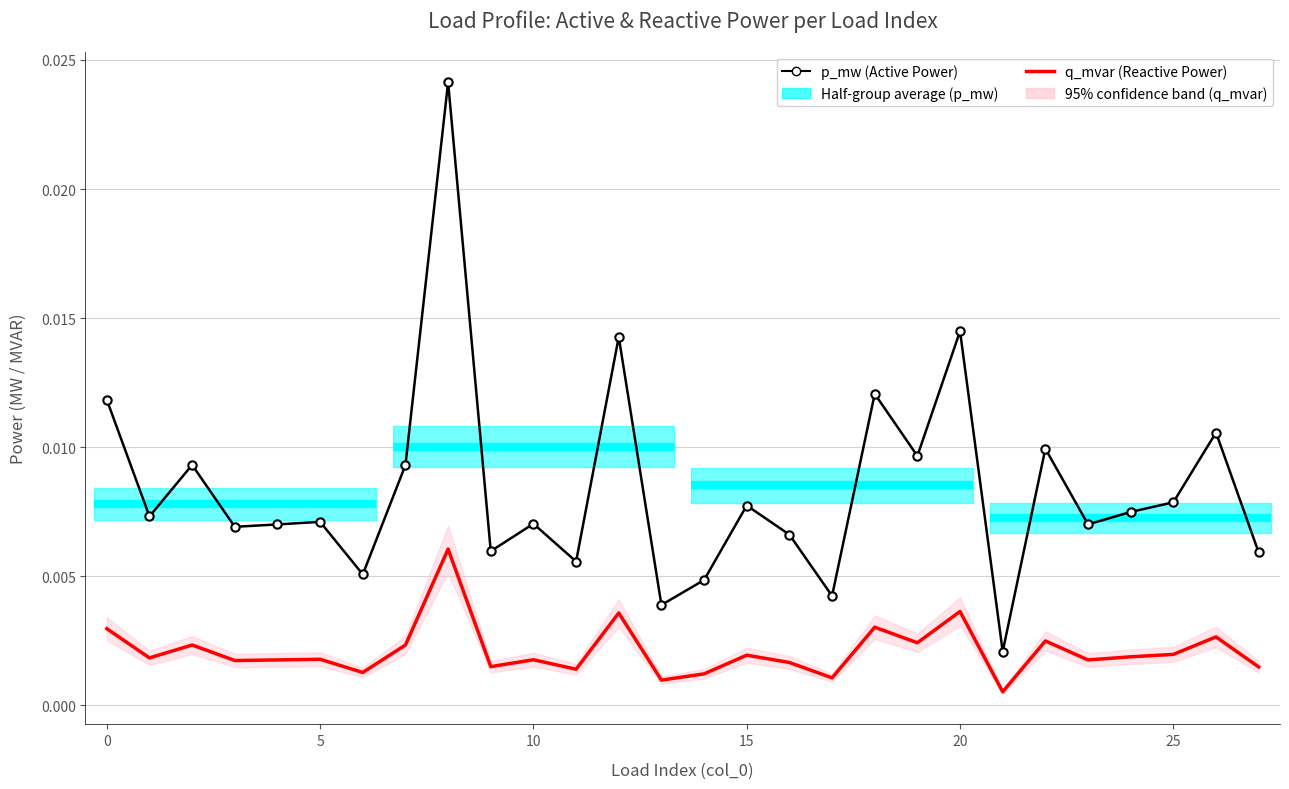

At which label is p_mw (Active Power) closest to 0?

21